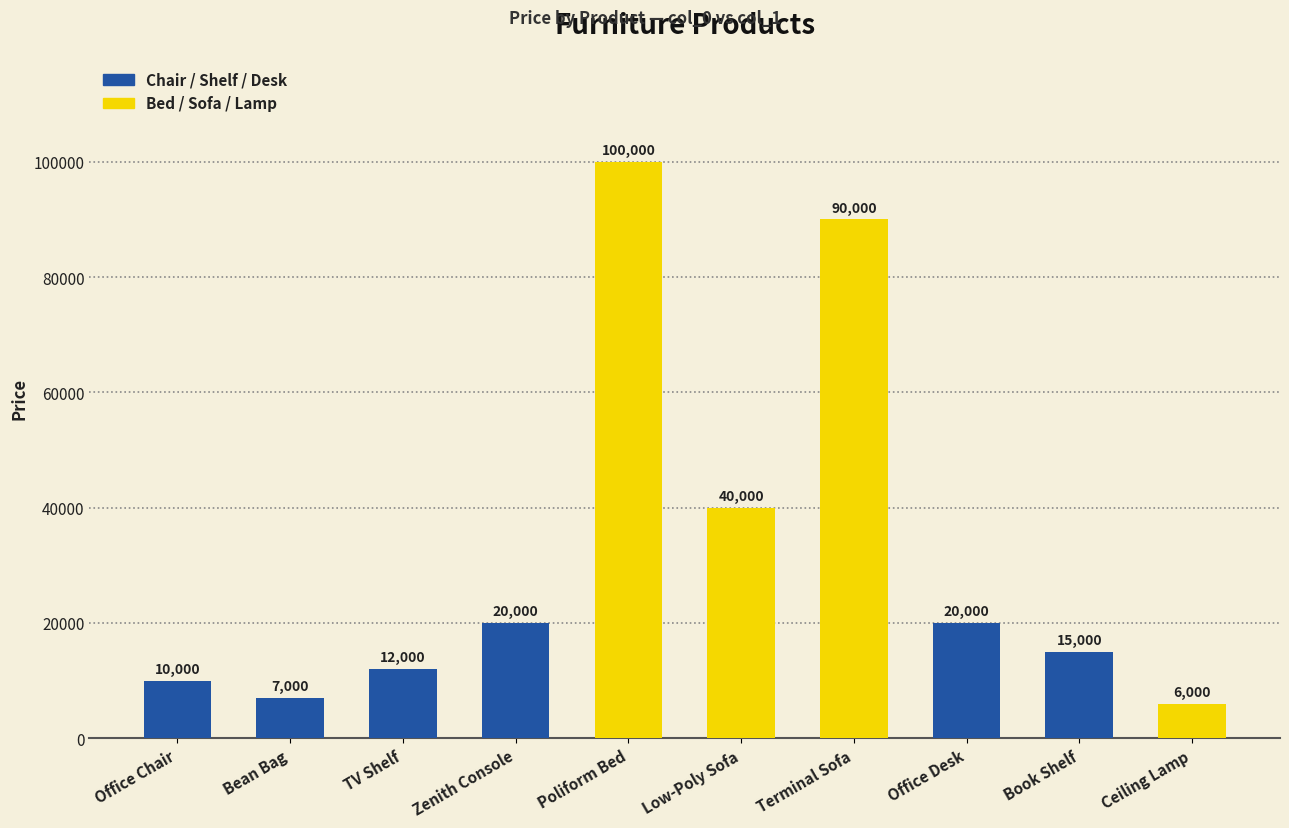

True or false: the data shows 33400 at Zenith Console.

False